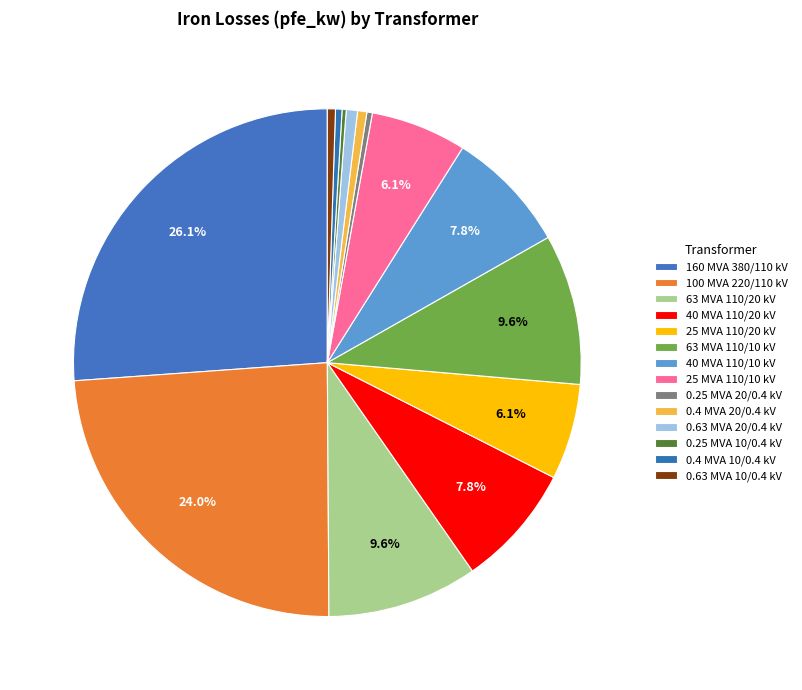

To the nearest percent, what portion does 160 MVA 380/110 kV represent?

26%